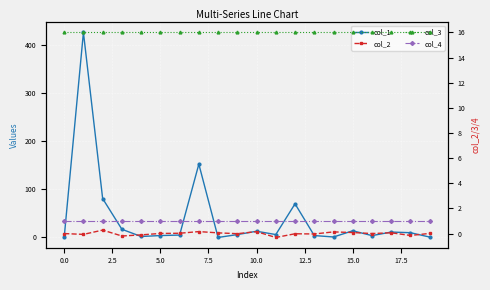

What is the label of the 20th point from the left?

19